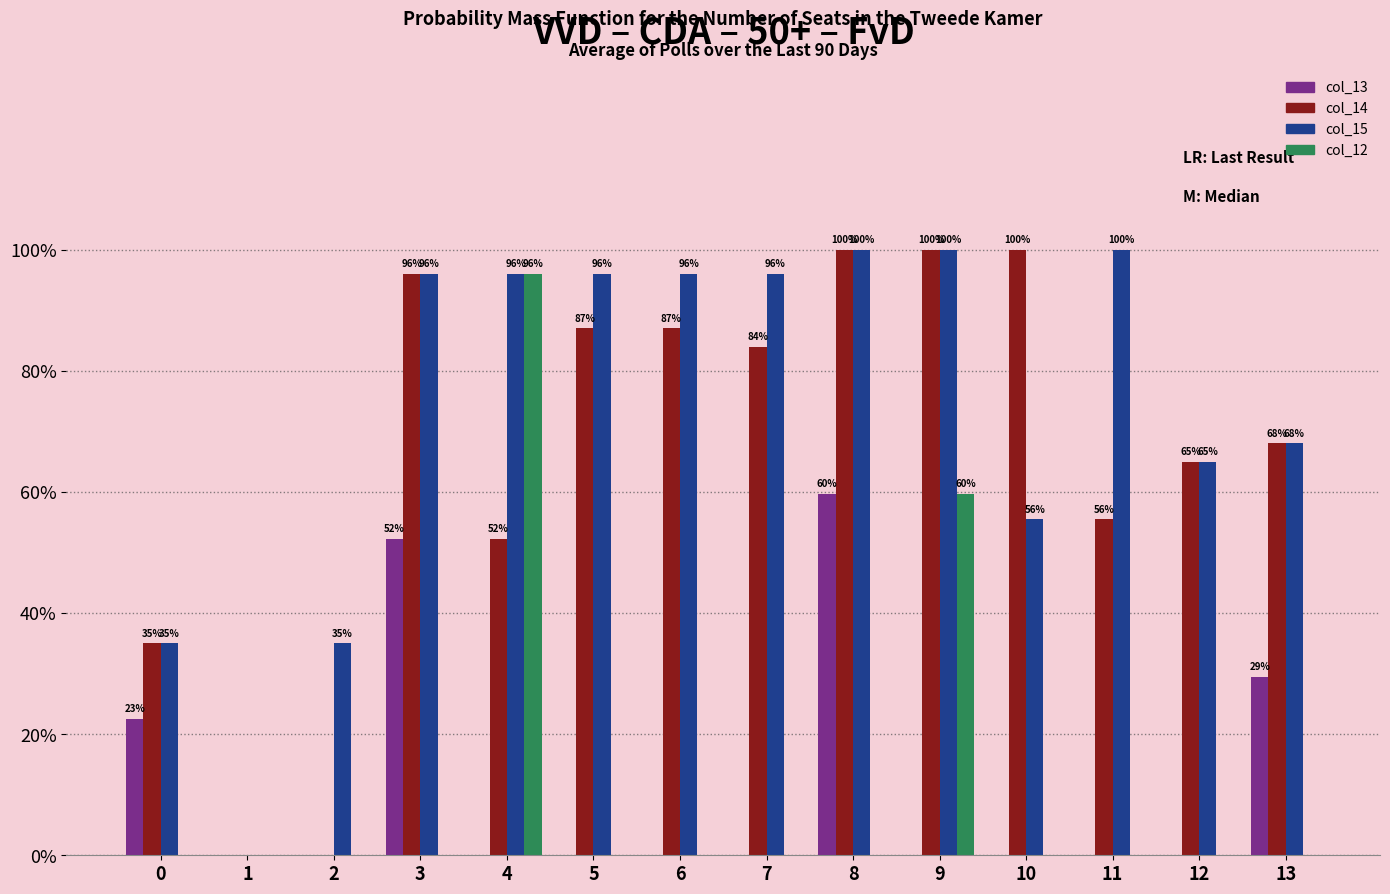

How many distinct data groups are displayed?

4